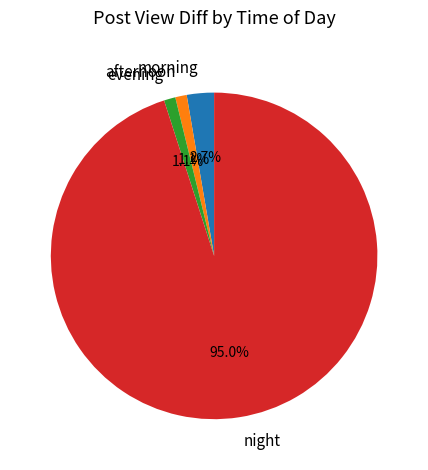

What is the majority slice?

night